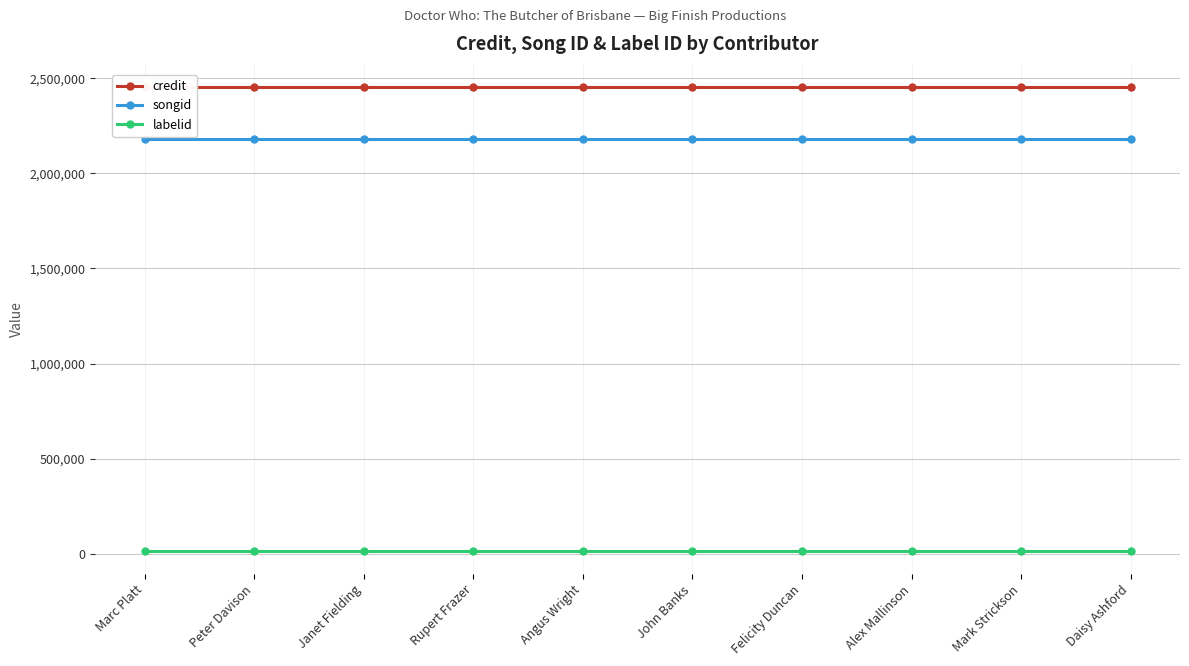

Reading left to right, extract all data points from this chart.

credit: Marc Platt=2453820	Peter Davison=2453820	Janet Fielding=2453820	Rupert Frazer=2453820	Angus Wright=2453820	John Banks=2453820	Felicity Duncan=2453820	Alex Mallinson=2453820	Mark Strickson=2453820	Daisy Ashford=2453820
songid: Marc Platt=2178157	Peter Davison=2178157	Janet Fielding=2178157	Rupert Frazer=2178157	Angus Wright=2178157	John Banks=2178157	Felicity Duncan=2178157	Alex Mallinson=2178157	Mark Strickson=2178157	Daisy Ashford=2178157
labelid: Marc Platt=16092	Peter Davison=16092	Janet Fielding=16092	Rupert Frazer=16092	Angus Wright=16092	John Banks=16092	Felicity Duncan=16092	Alex Mallinson=16092	Mark Strickson=16092	Daisy Ashford=16092